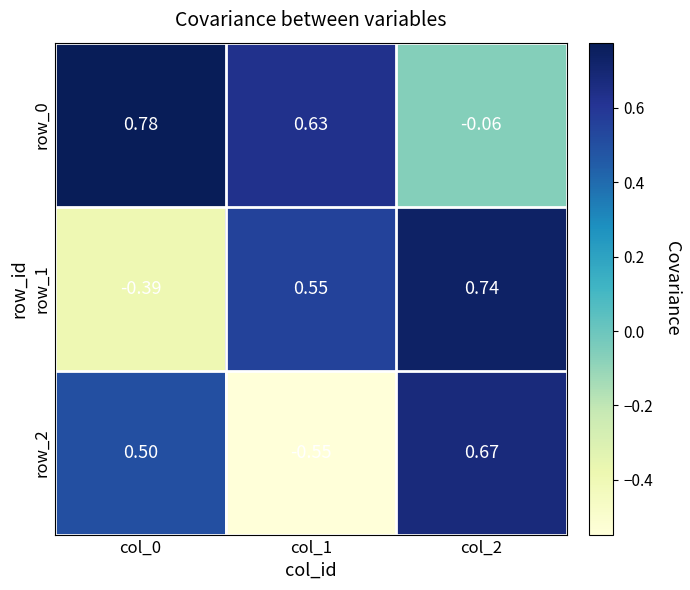

How many data points does each series have?

3